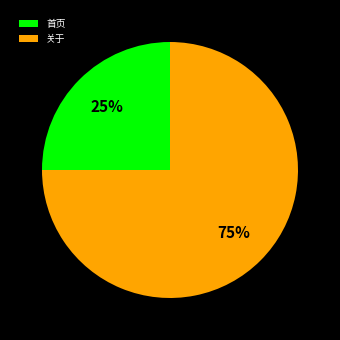

Which has a higher value, 首页 or 关于?

关于